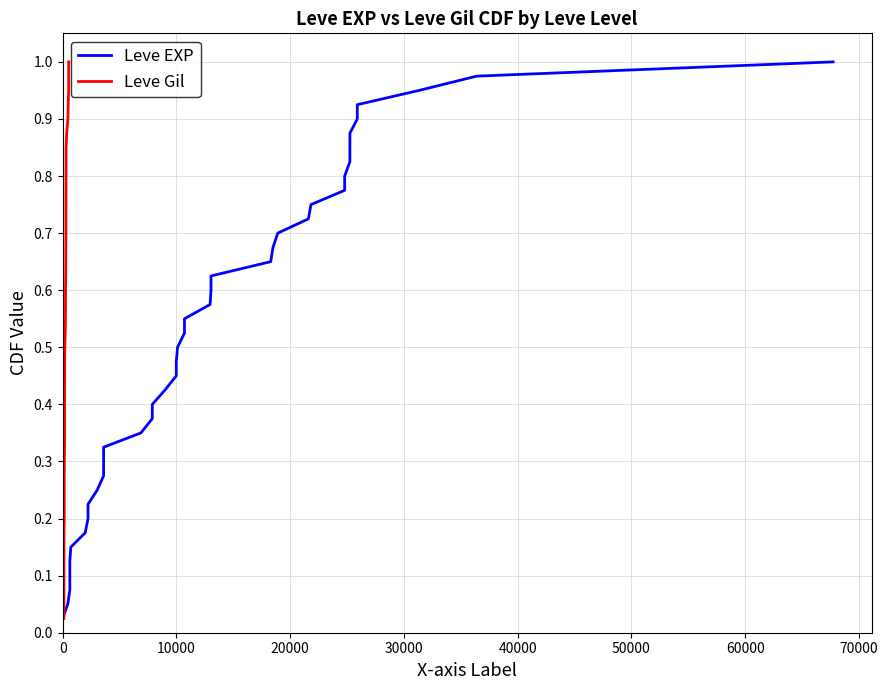

At how many categories does at least one series exceed 0?

40